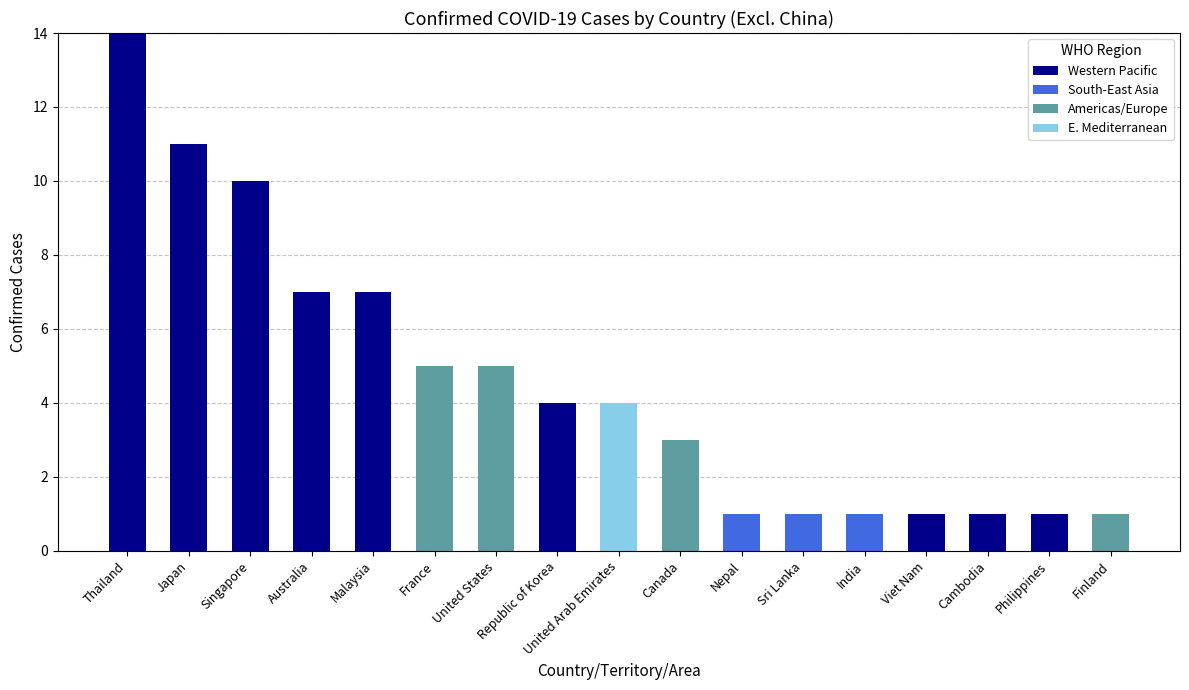

At which category is the sum across all series the highest?

Thailand